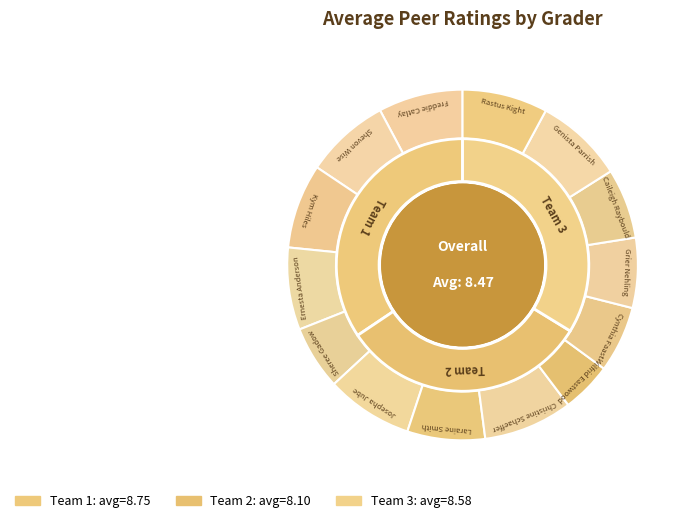

What percentage do Shevon Wise and Cynthia Faast together represent?

13.9%